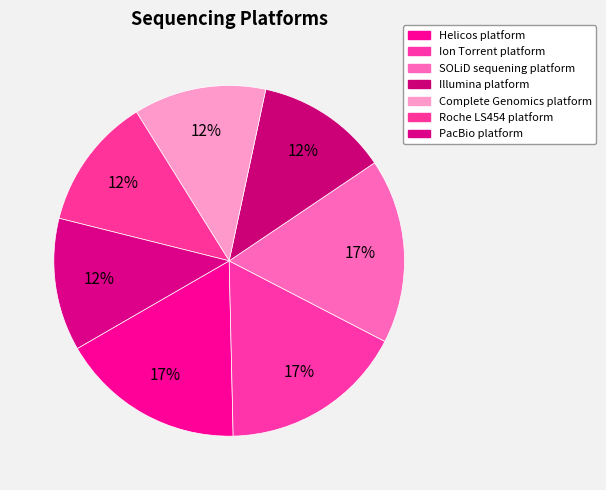

What is the total percentage of Helicos platform and Roche LS454 platform?

29.3%